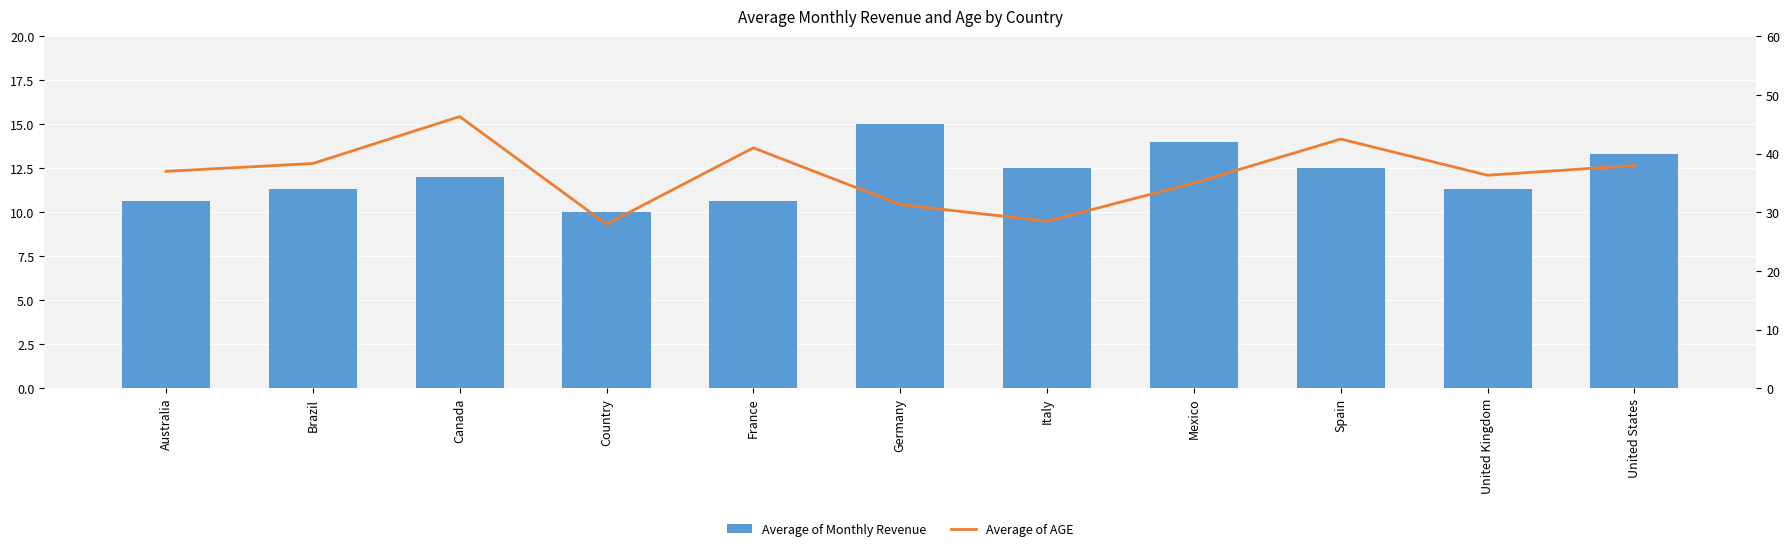

What is the difference between the maximum and minimum values in the Average of Monthly Revenue series?

5.0